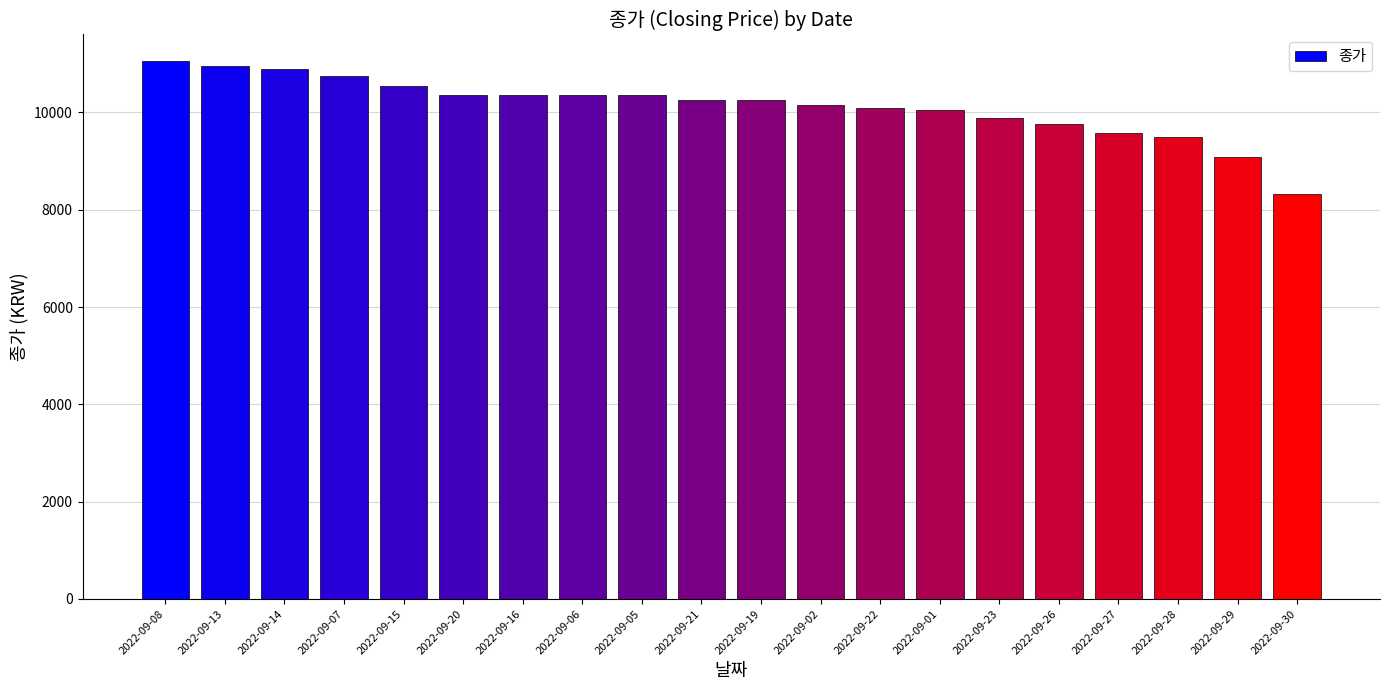

How many bars are there in total?

20